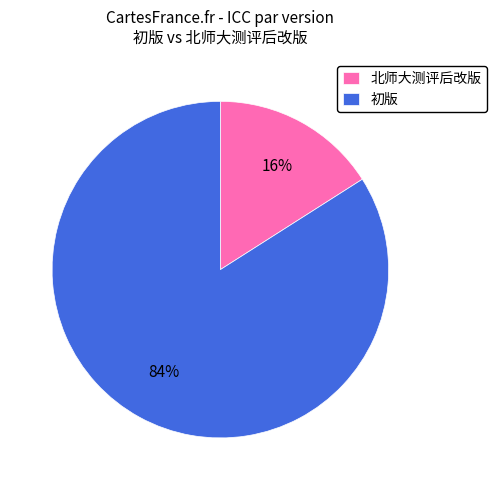

Is the sum of 北师大测评后改版 and 初版 greater than half?

Yes